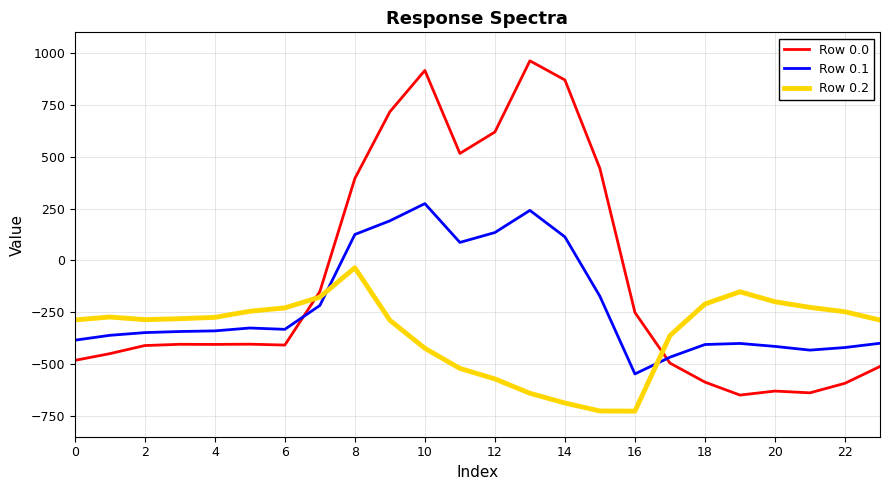

What is the maximum value for Row 0.1?

274.1